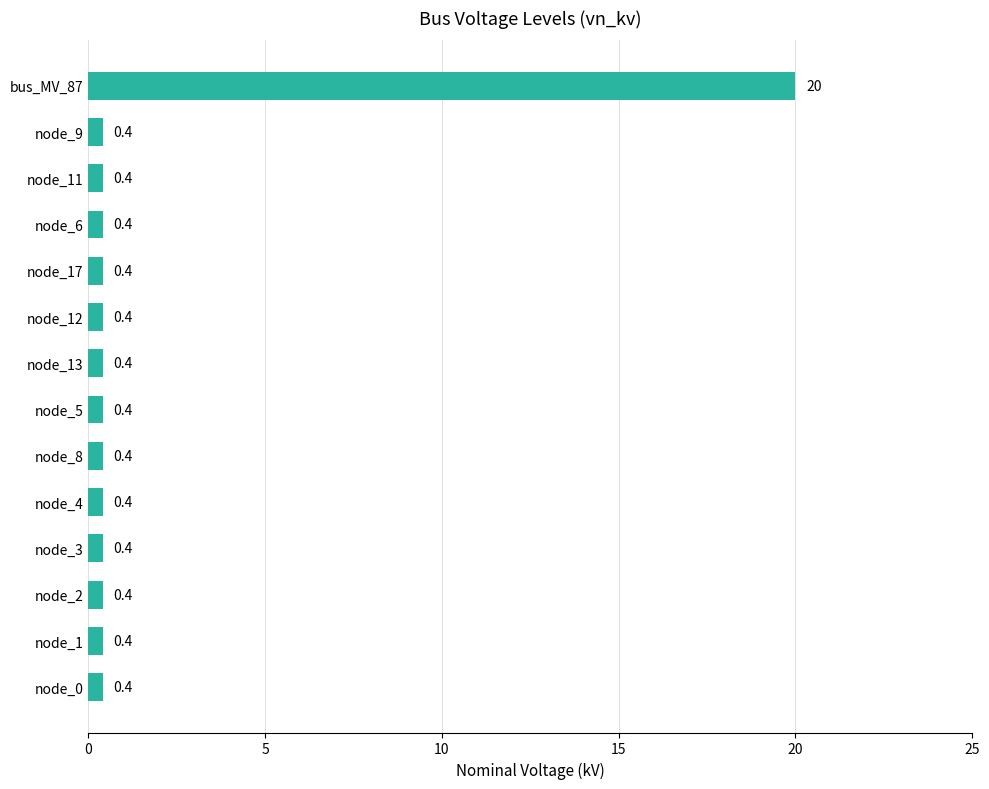

The chart shows a value of 0.4 at node_1. True or false?

True